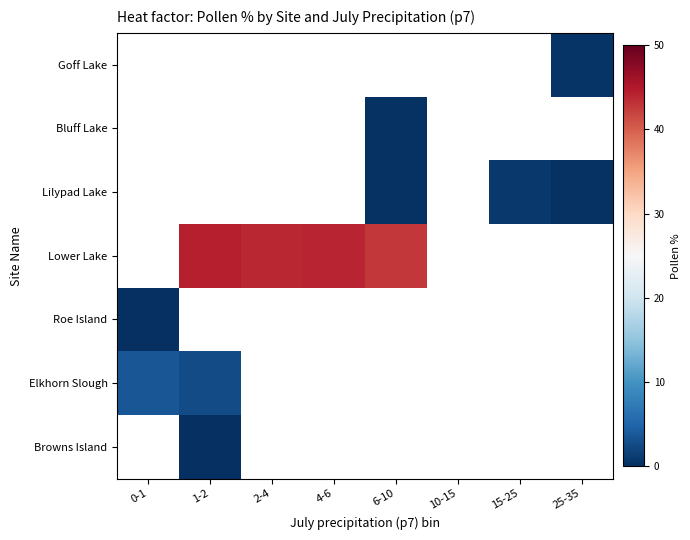

At which category does the chart reach its minimum across all series?

1-2